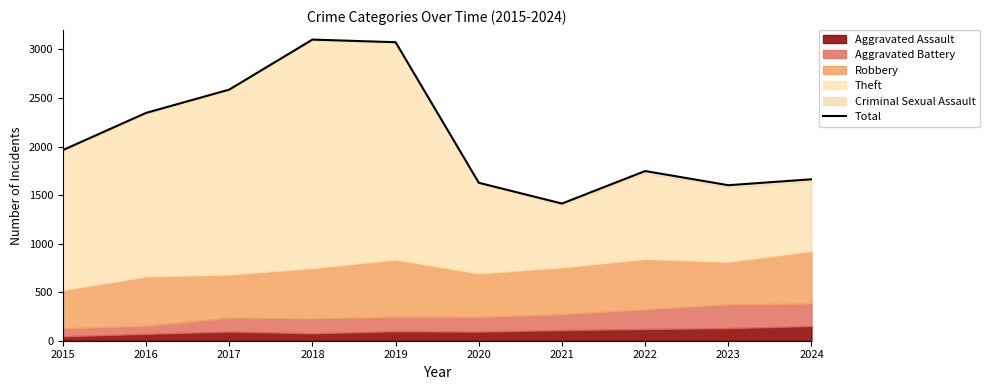

Where does the data first go above 1964?

2016